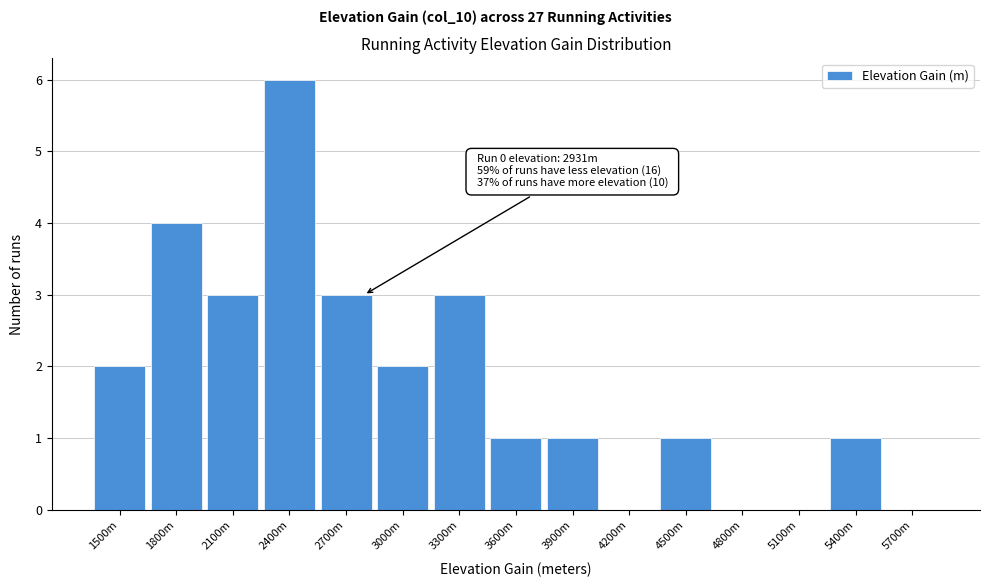

Reading left to right, what are all the values shown in this chart?

1500m=2	1800m=4	2100m=3	2400m=6	2700m=3	3000m=2	3300m=3	3600m=1	3900m=1	4200m=0	4500m=1	4800m=0	5100m=0	5400m=1	5700m=0